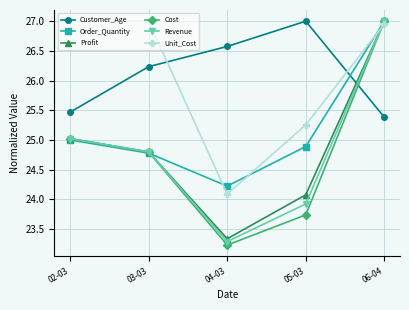

What are all the series names shown in the legend?

Customer_Age, Order_Quantity, Profit, Cost, Revenue, Unit_Cost